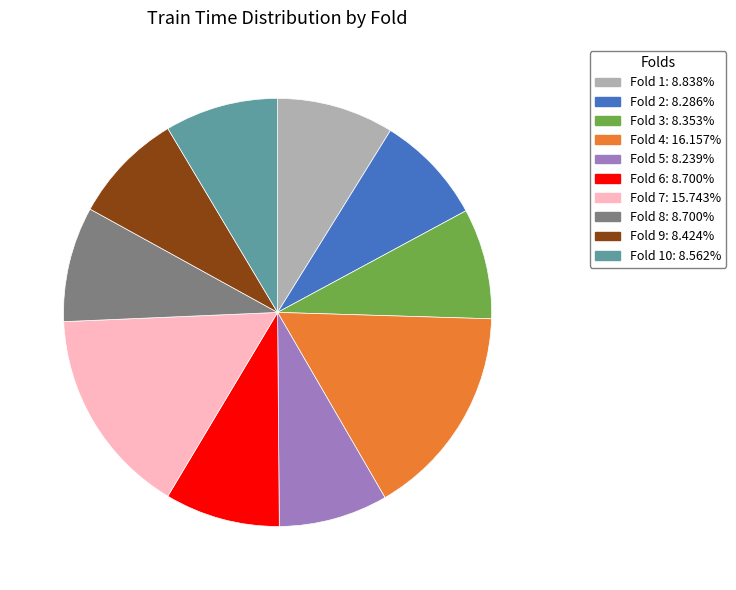

Do Fold 4: 16.157% and Fold 2: 8.286% together represent more than half of the pie?

No